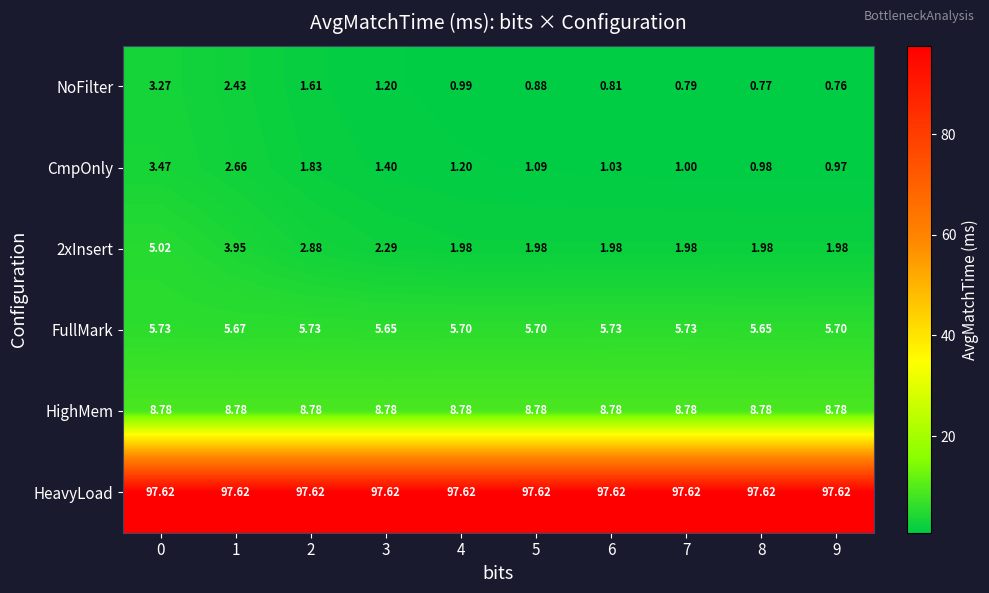

Which series has the largest total across all categories?

HeavyLoad